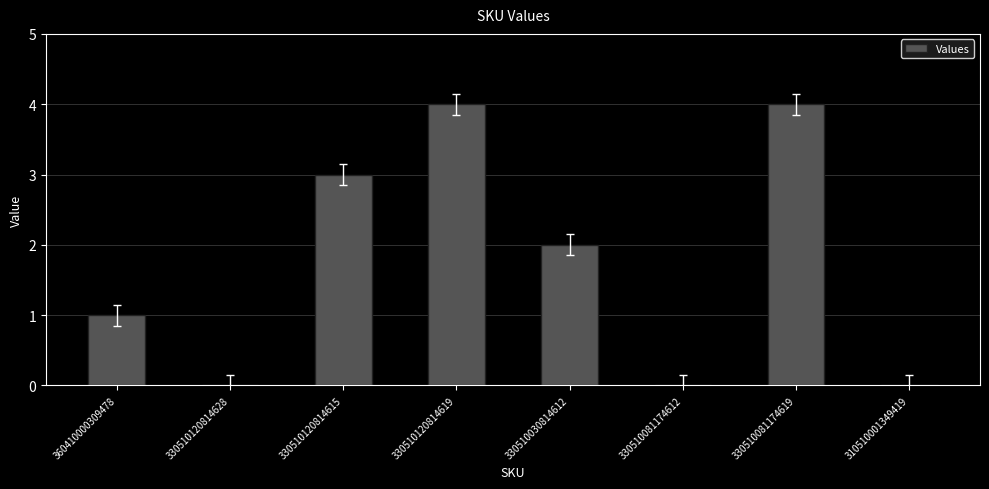

Are the bars horizontal?

No